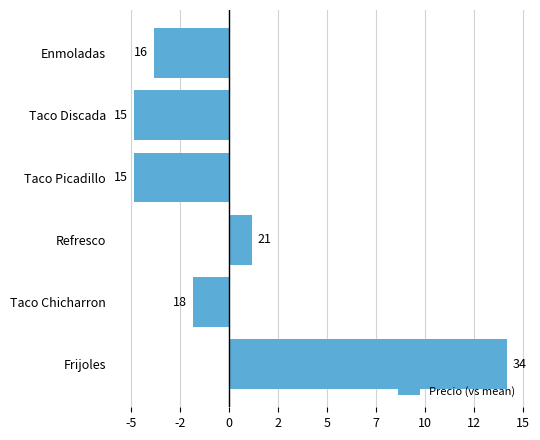

Are the bars horizontal?

Yes